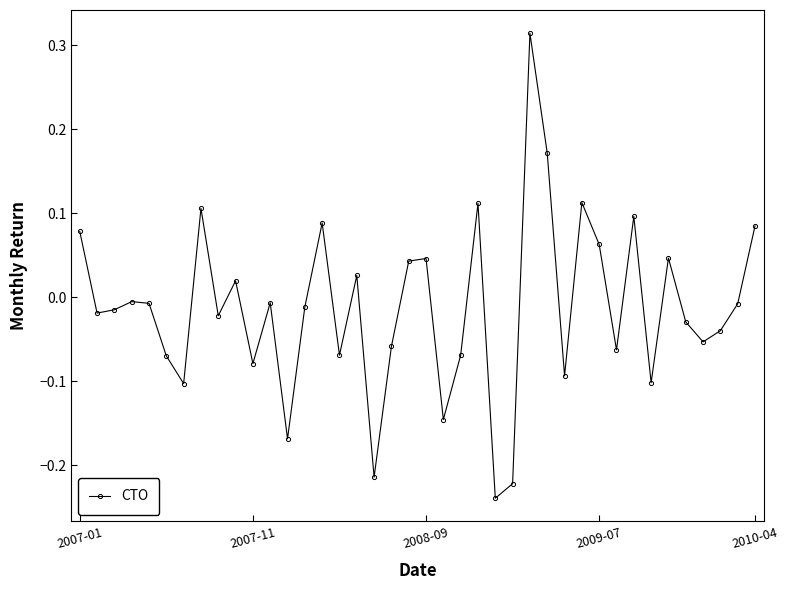

True or false: there are more than 0 points higher than both neighbors.

True